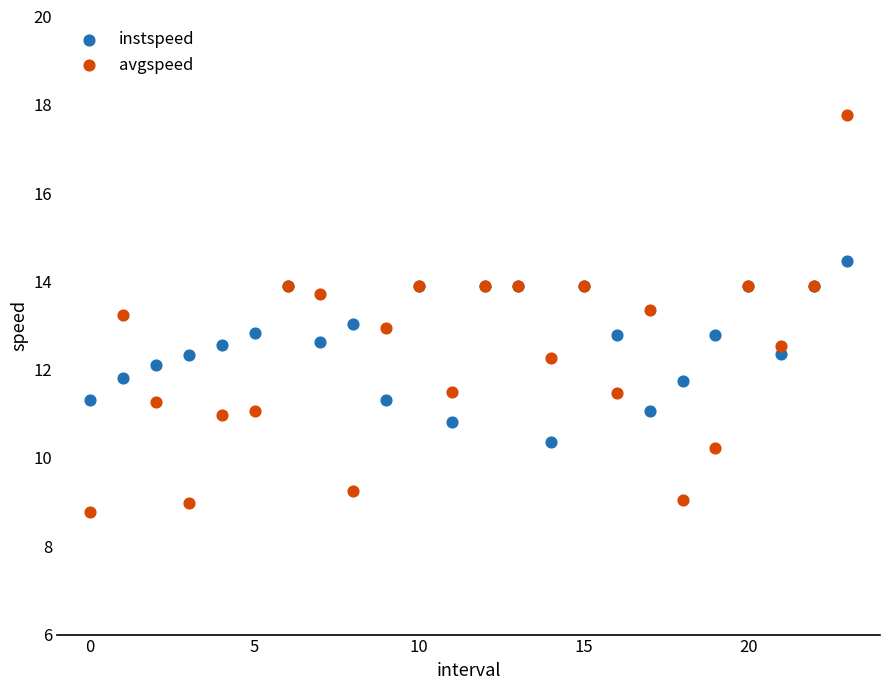

Which series reaches the minimum Y coordinate?

avgspeed